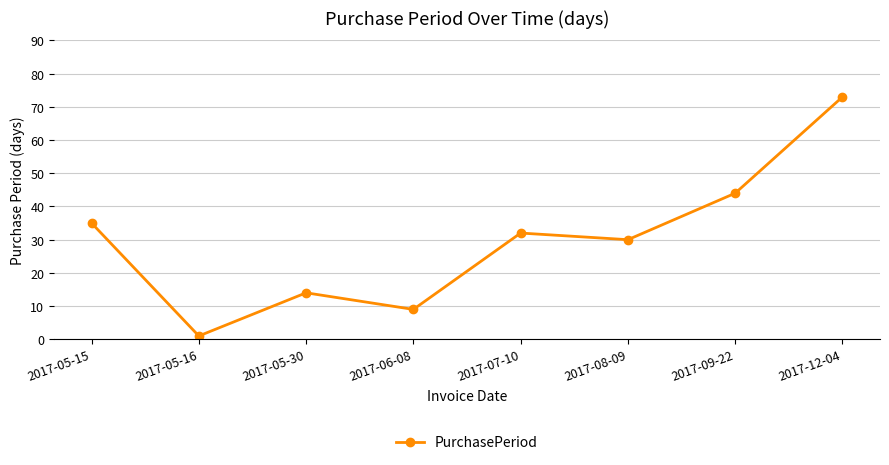

Reading left to right, transcribe all the data shown in this chart.

35	1	14	9	32	30	44	73